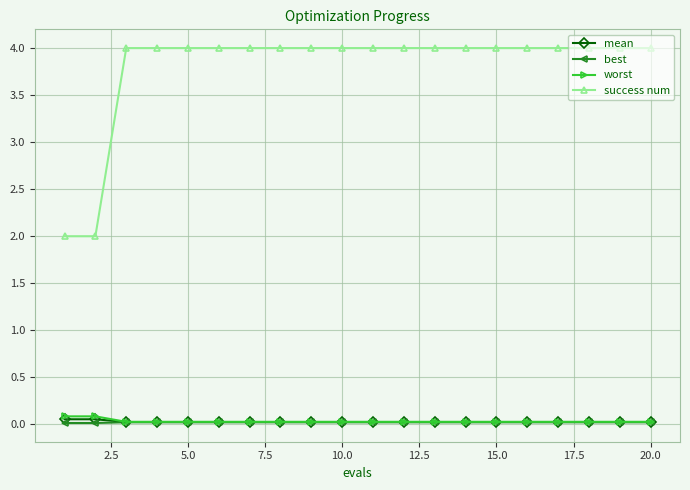

True or false: worst and mean cross at least once.

False